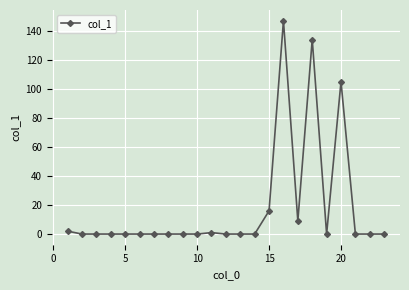

What is the maximum value shown in the chart?

147